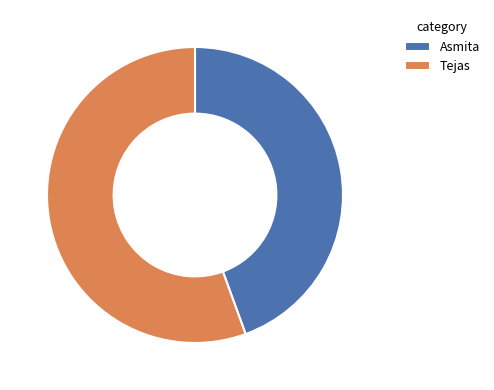

How many slices are in this pie chart?

2